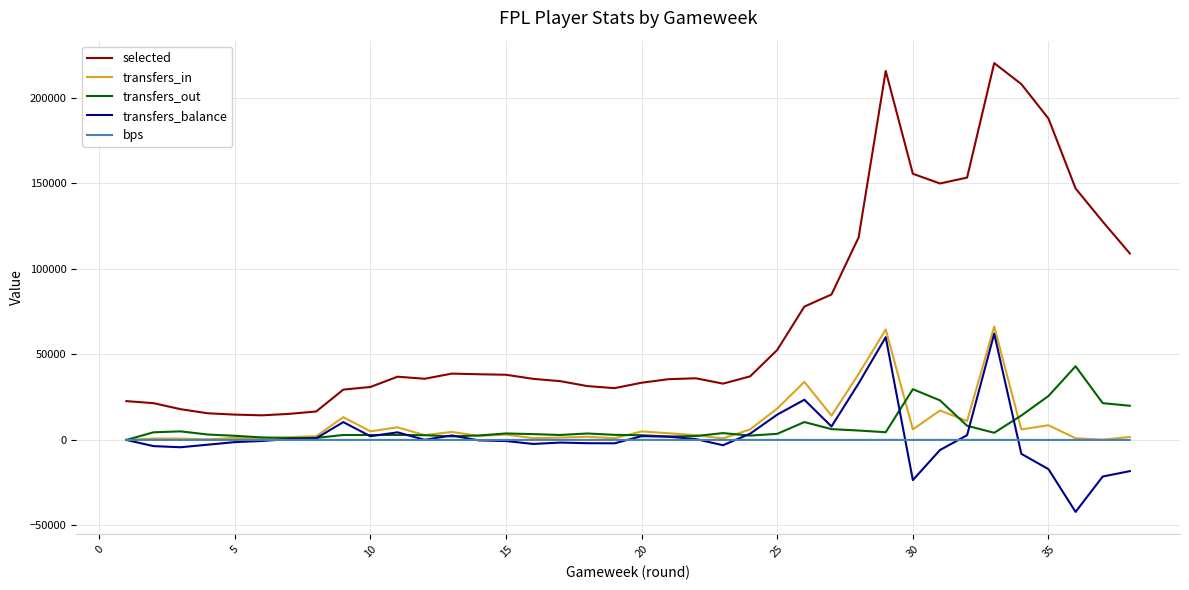

What is the smallest value displayed?

-42058